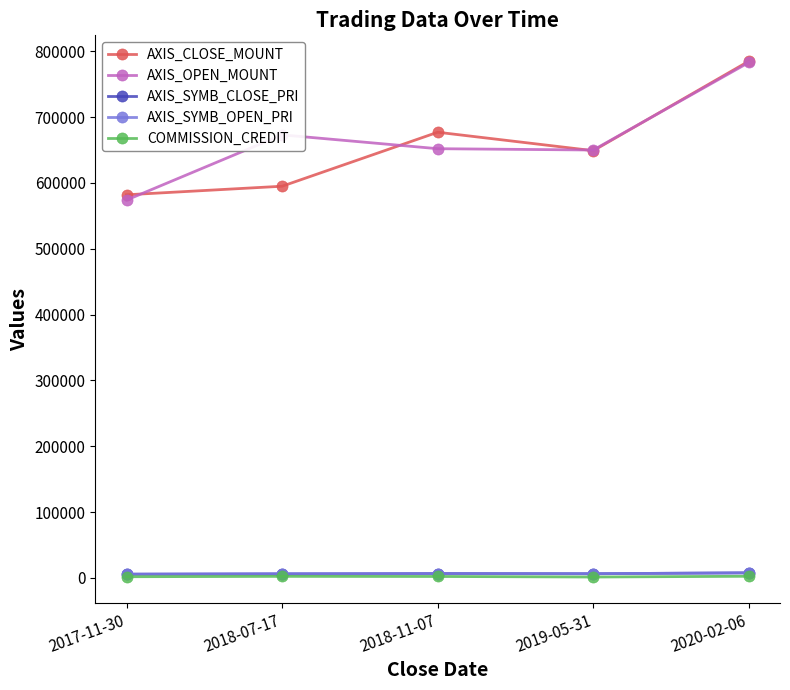

Which series changed the most between 2019-05-31 and 2020-02-06?

AXIS_CLOSE_MOUNT